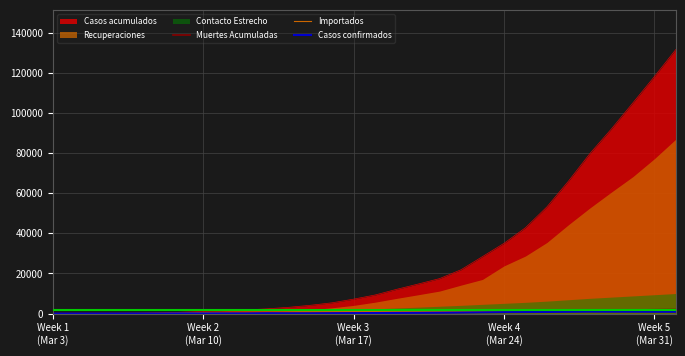

How many data points in Muertes Acumuladas are above 314?

14